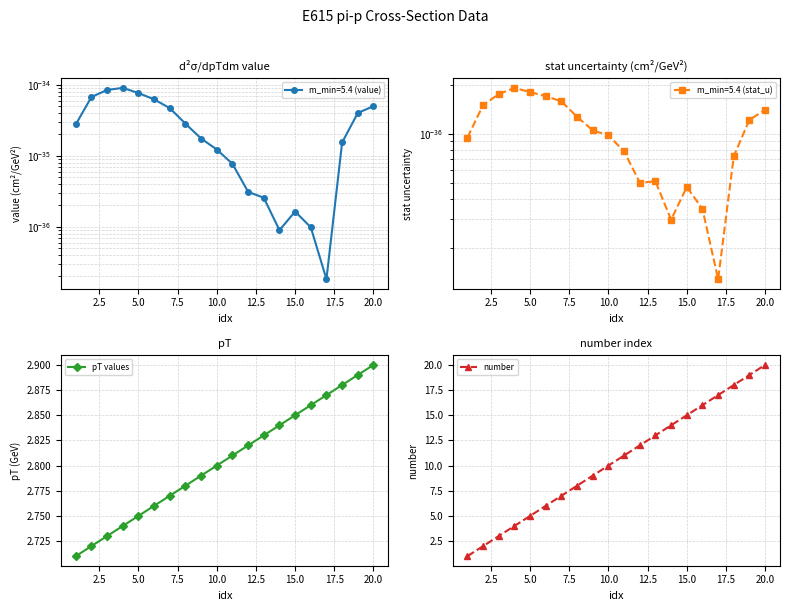

How many pT values values are between 2 and 3?

20